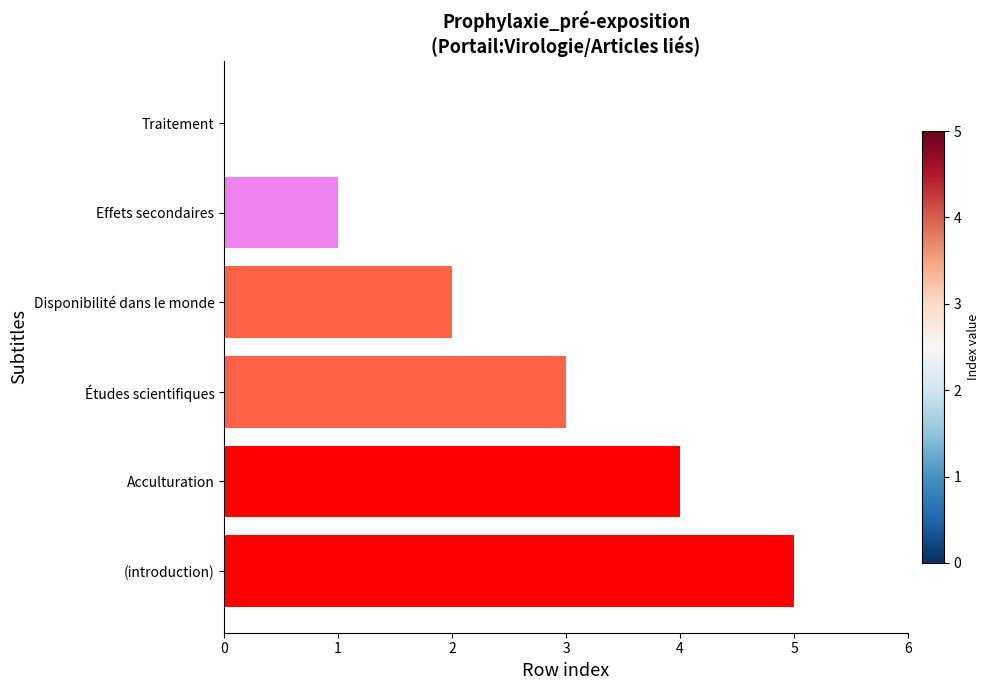

What is the change in value from Études scientifiques to (introduction)?

+2